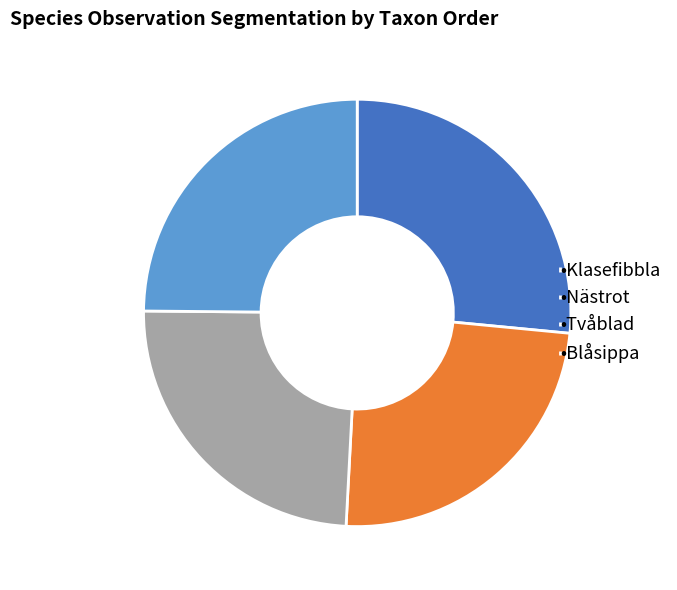

Does any single category account for the majority?

No